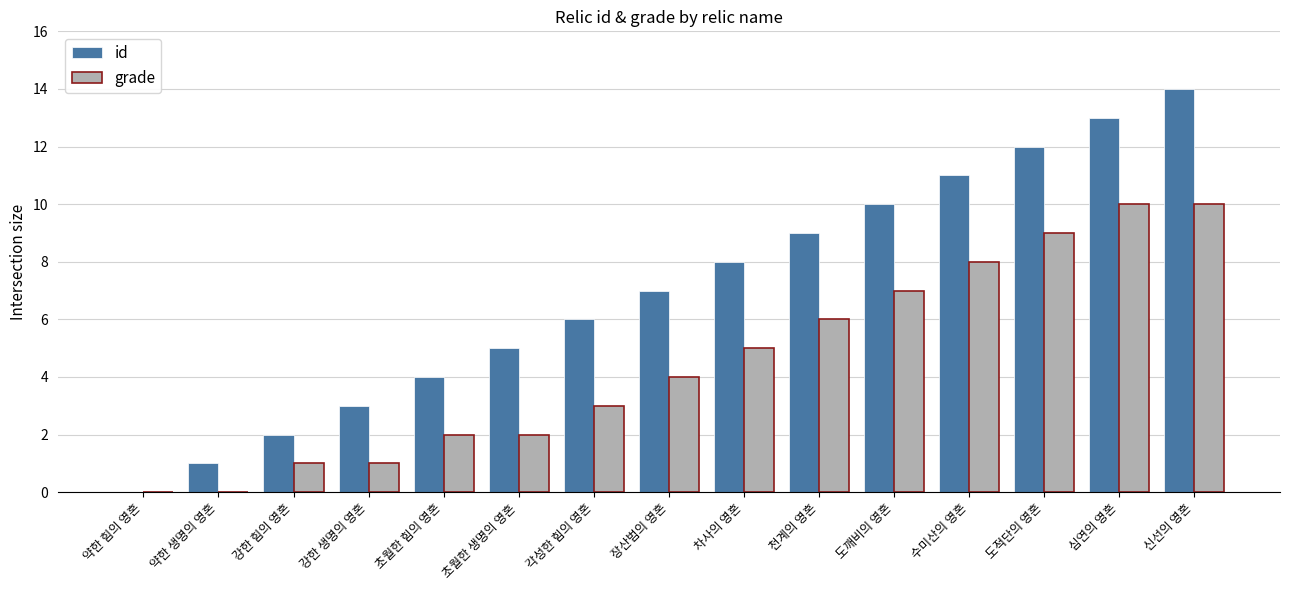

Which series has the largest total across all categories?

id